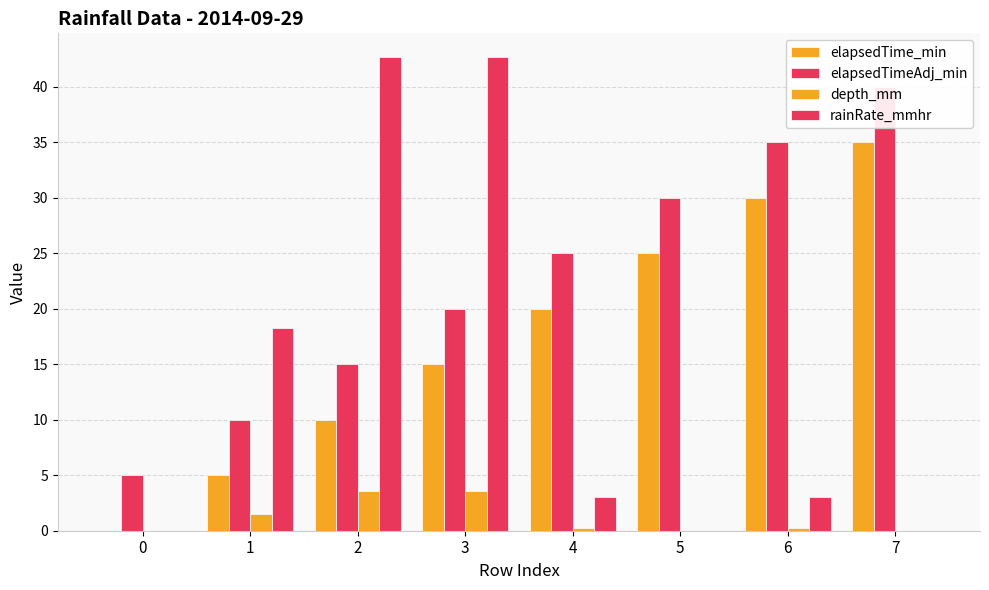

What is the sum of the elapsedTime_min values at 2 and 4?

30.0